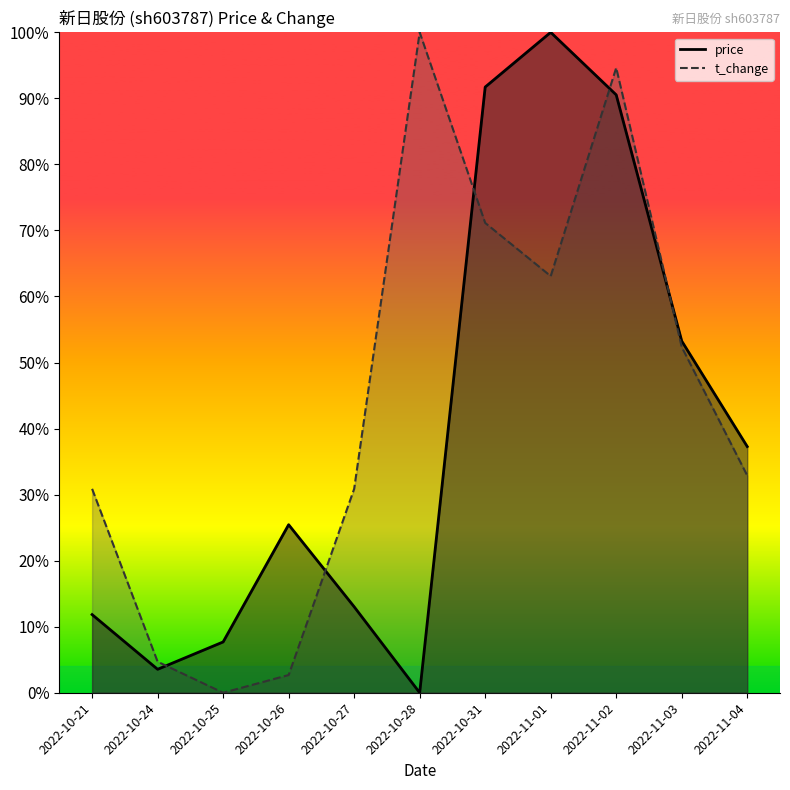

Where is the first local maximum for price?

2022-10-26